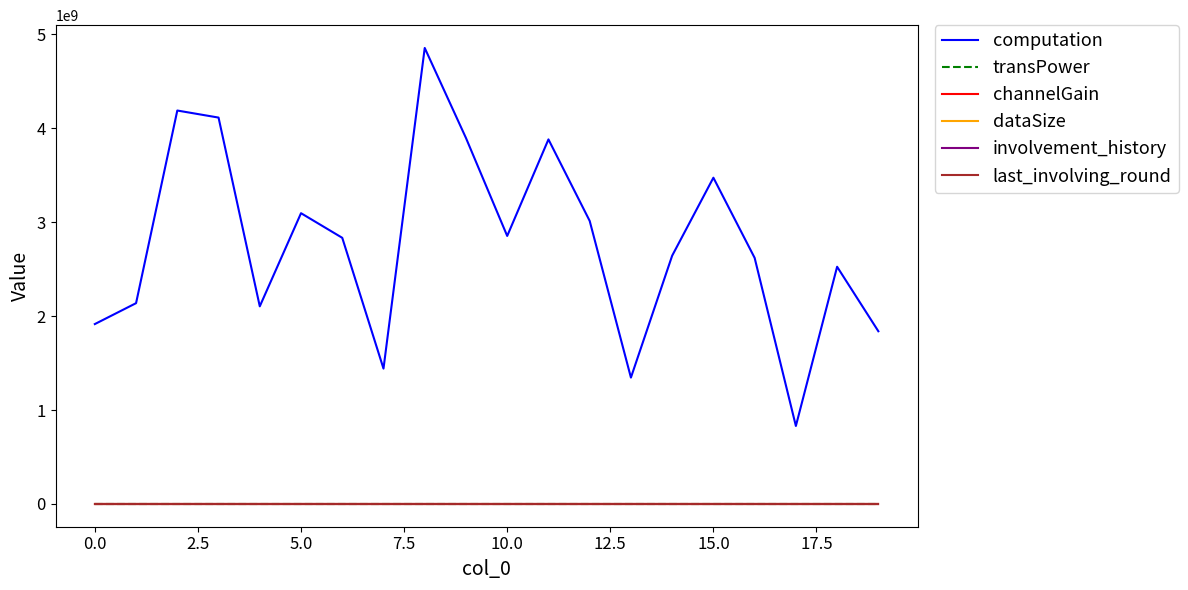

What is the difference between the maximum and minimum values in the dataSize series?

190.0